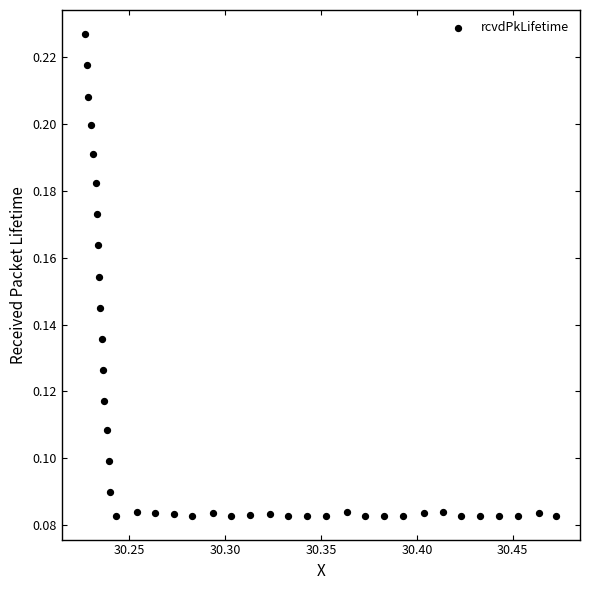

How many points are shown in the scatter plot?

40